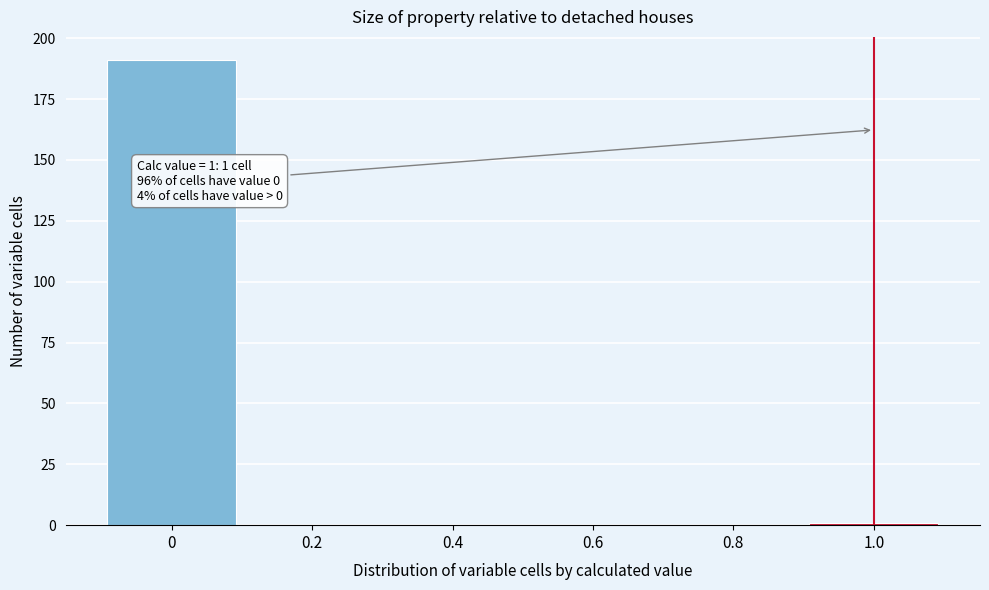

Over which range of the x-axis is the bar tallest?

-0.1 to 0.1